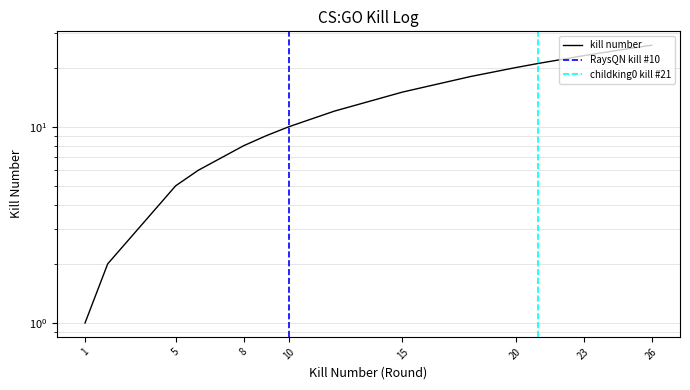

The chart shows a value of 12 at 12. True or false?

True